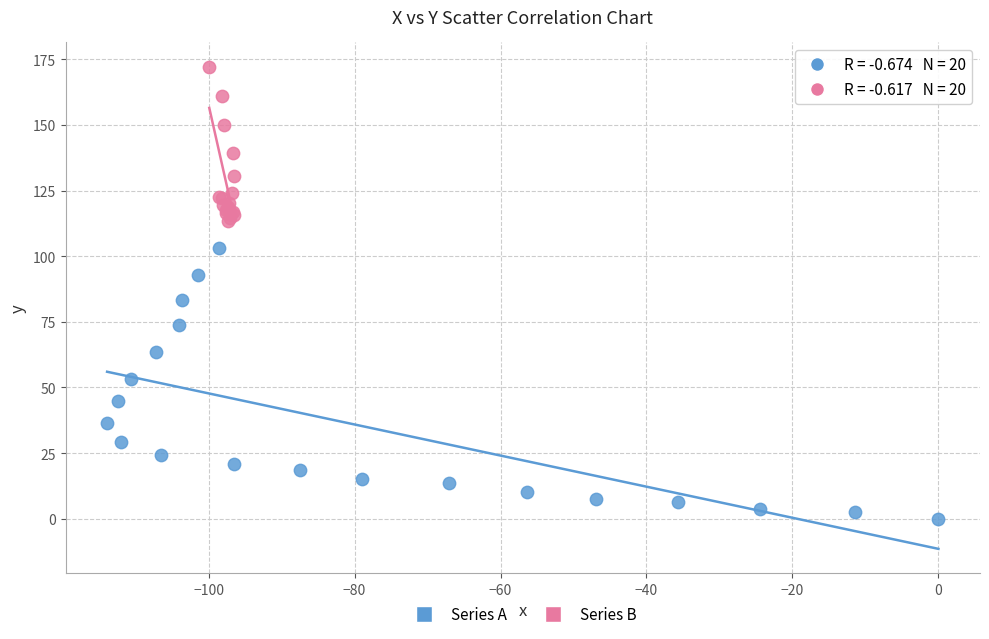

Which series contains the lowest Y value?

Series A